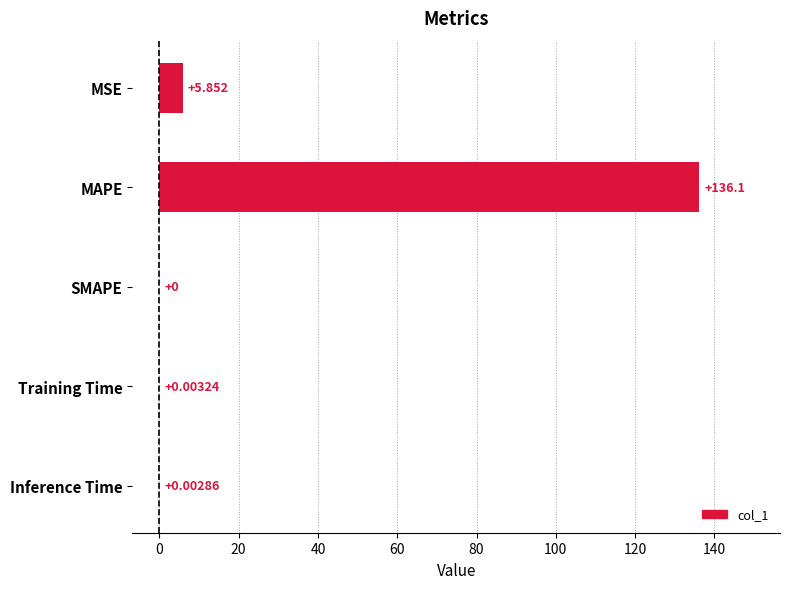

How many series are shown in this chart?

1